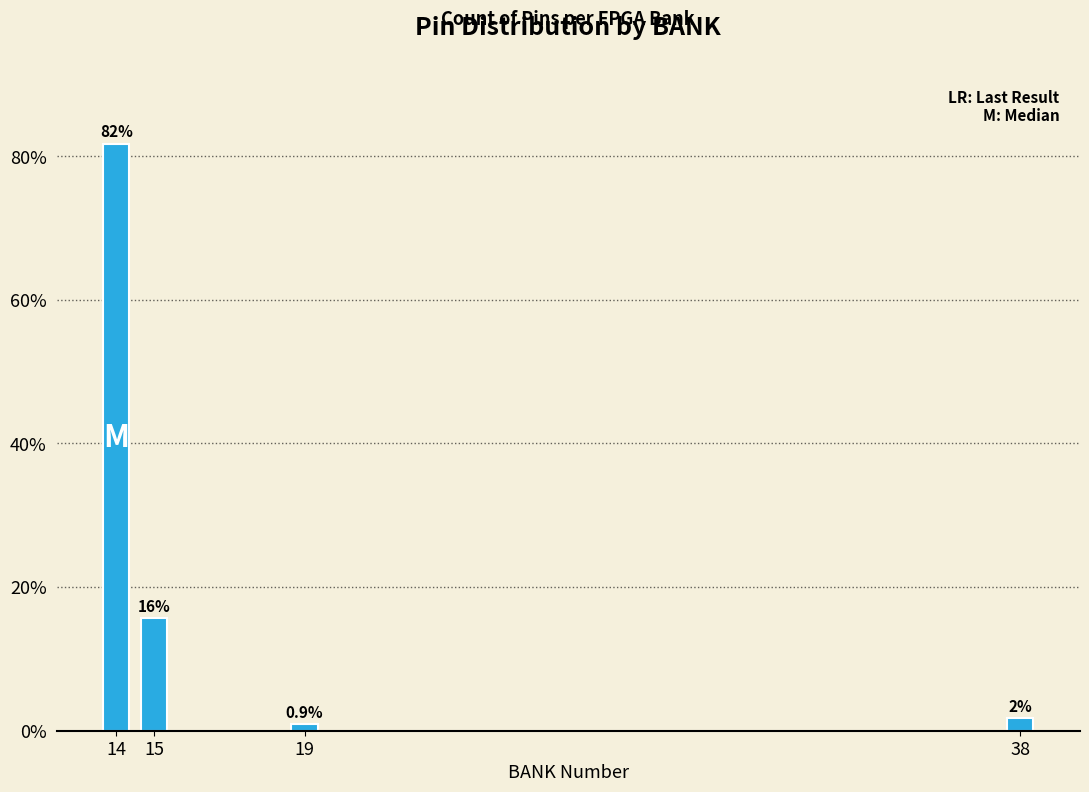

Rank the categories by value from highest to lowest.

14, 15, 38, 19